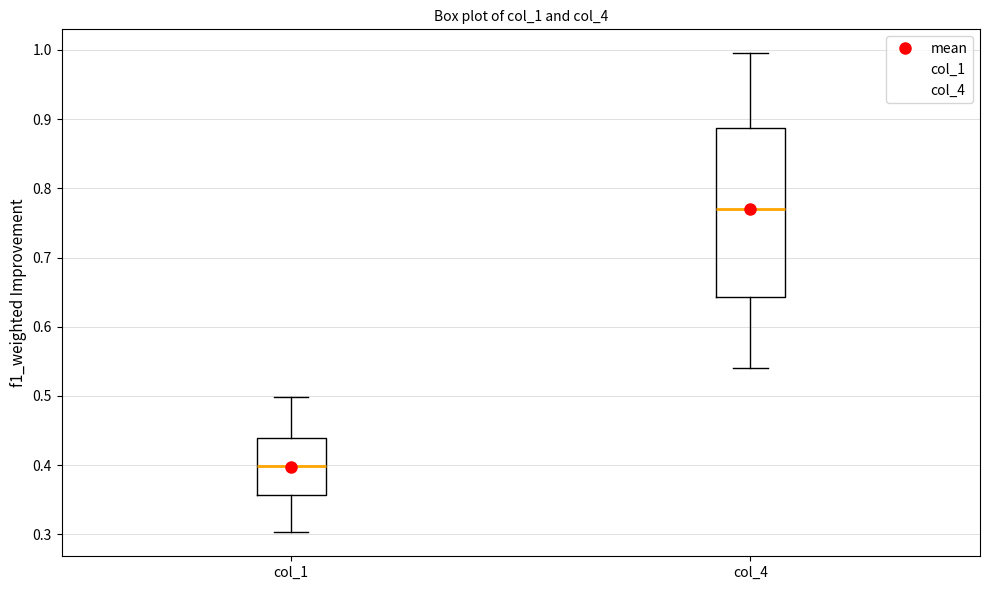

Which box's median line is the highest?

col_4